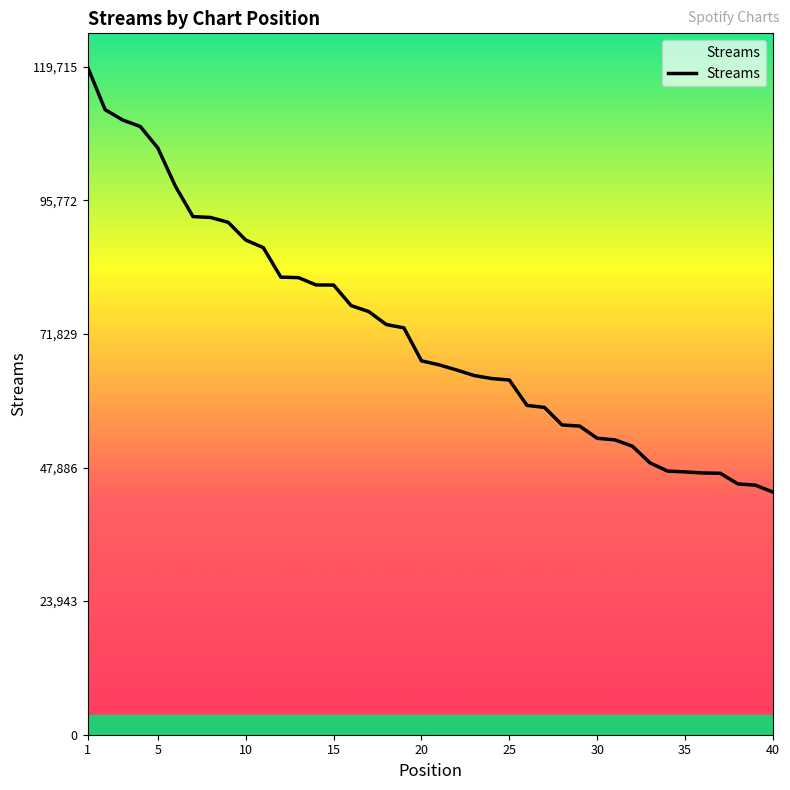

What is the greatest value displayed?

119715